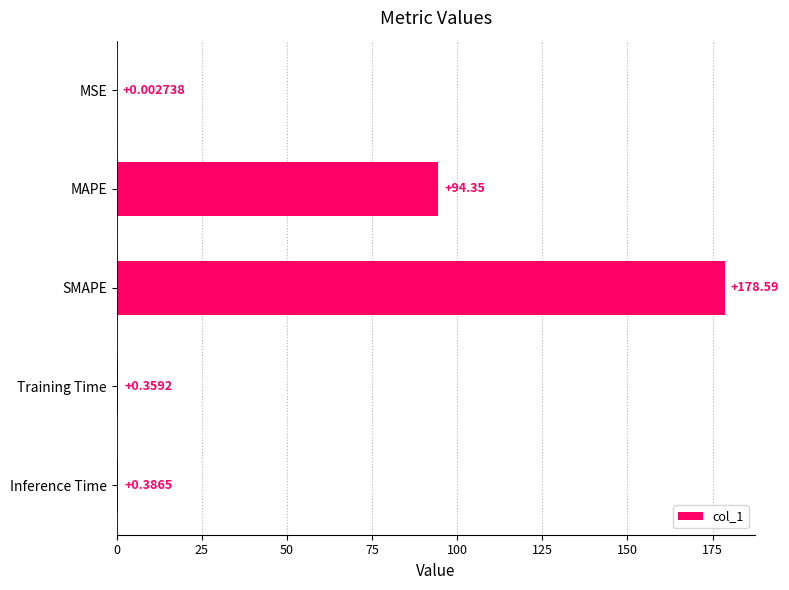

What is the sum of all values?

273.7